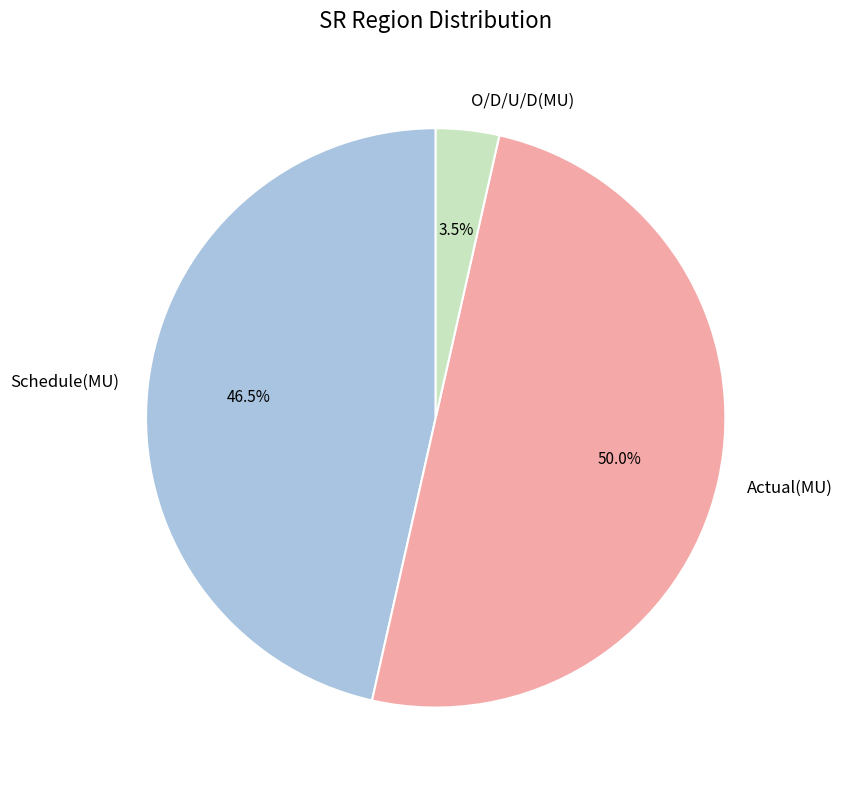

Does Schedule(MU) represent more than half of the total?

No